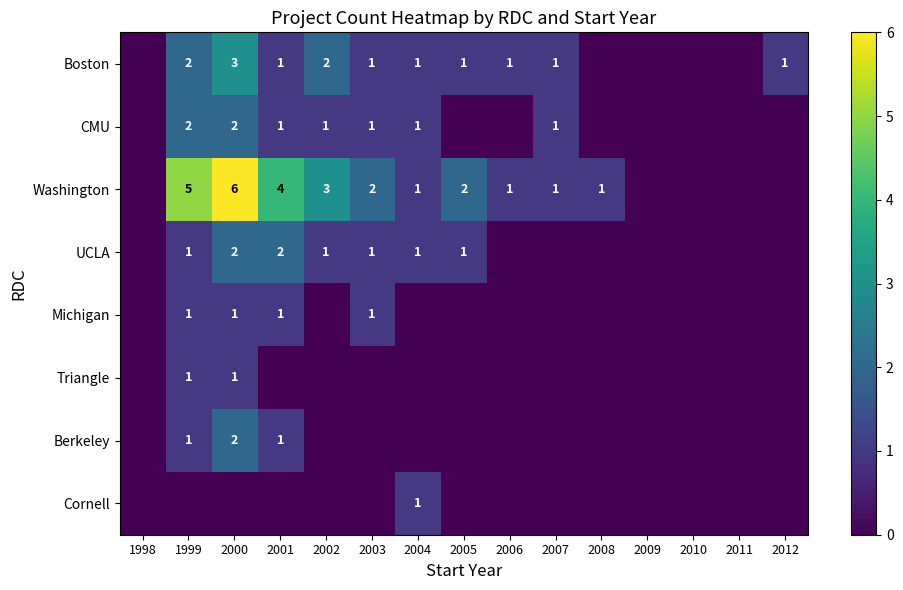

Is the value of Washington at 2001 greater than the value of Boston at 1999?

Yes